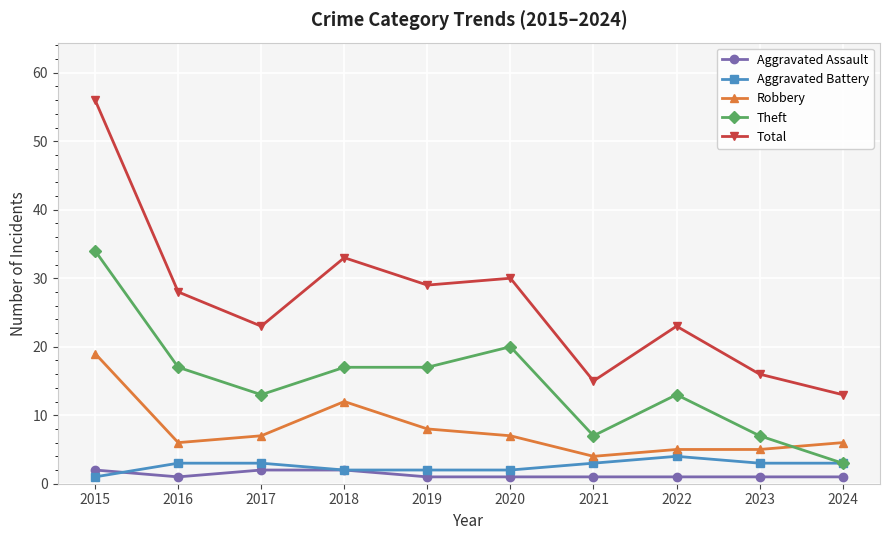

The value of Total at 2018 is 33. True or false?

True